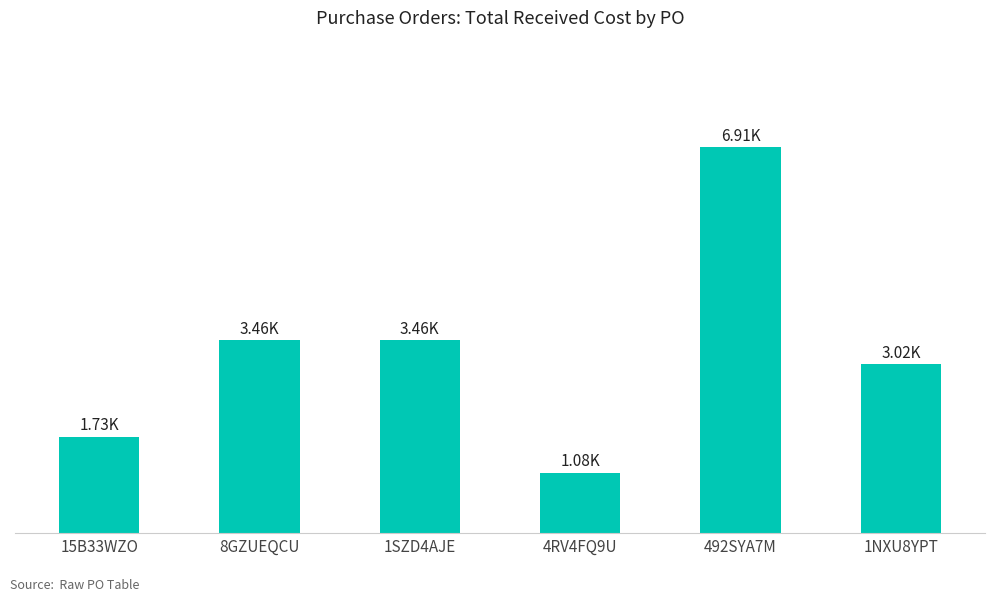

Does the chart contain any negative values?

No